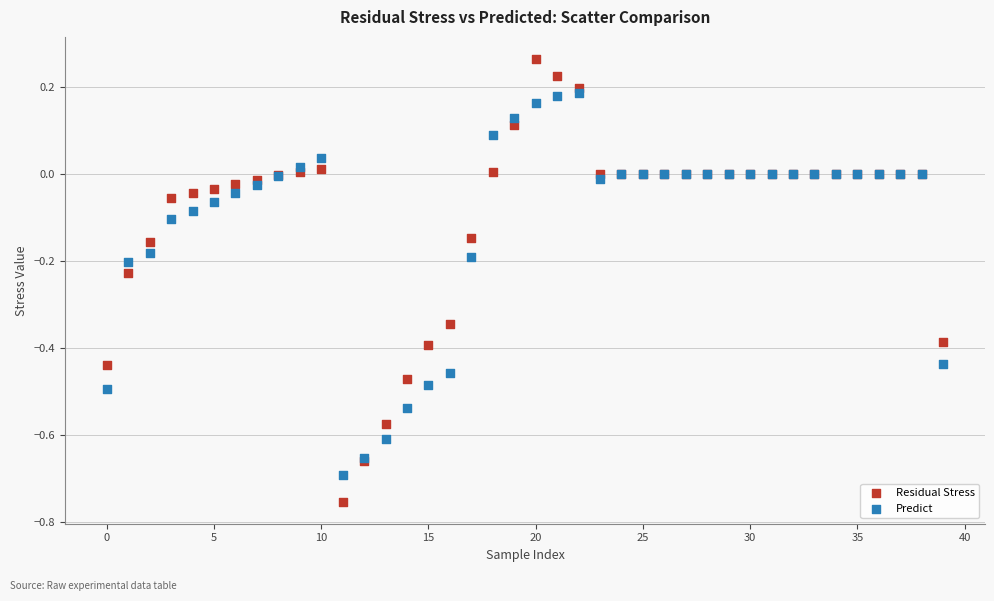

Which series has the widest spread of Y values?

Residual Stress